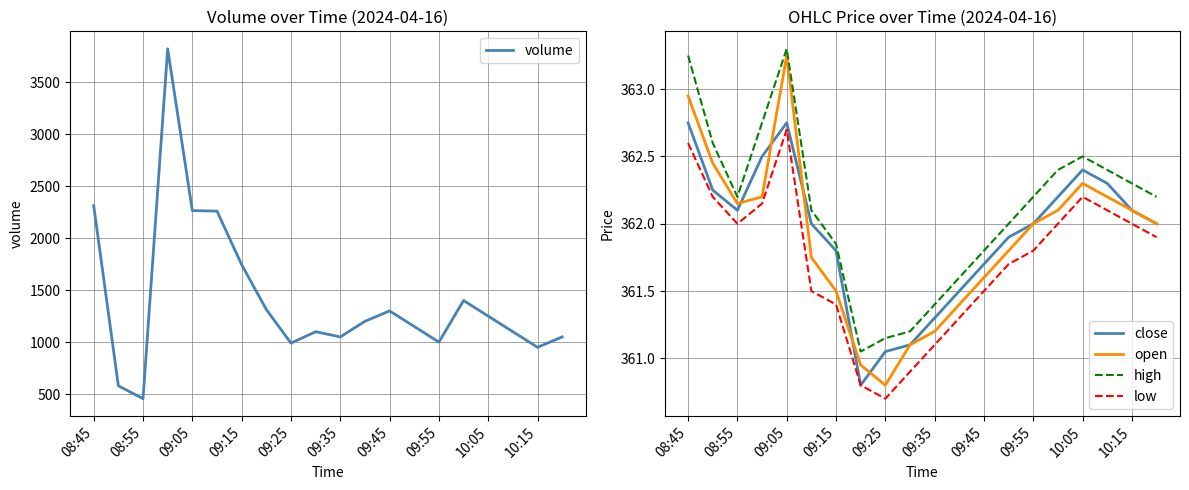

In volume, how many points are higher than both neighbors (excluding endpoints)?

4